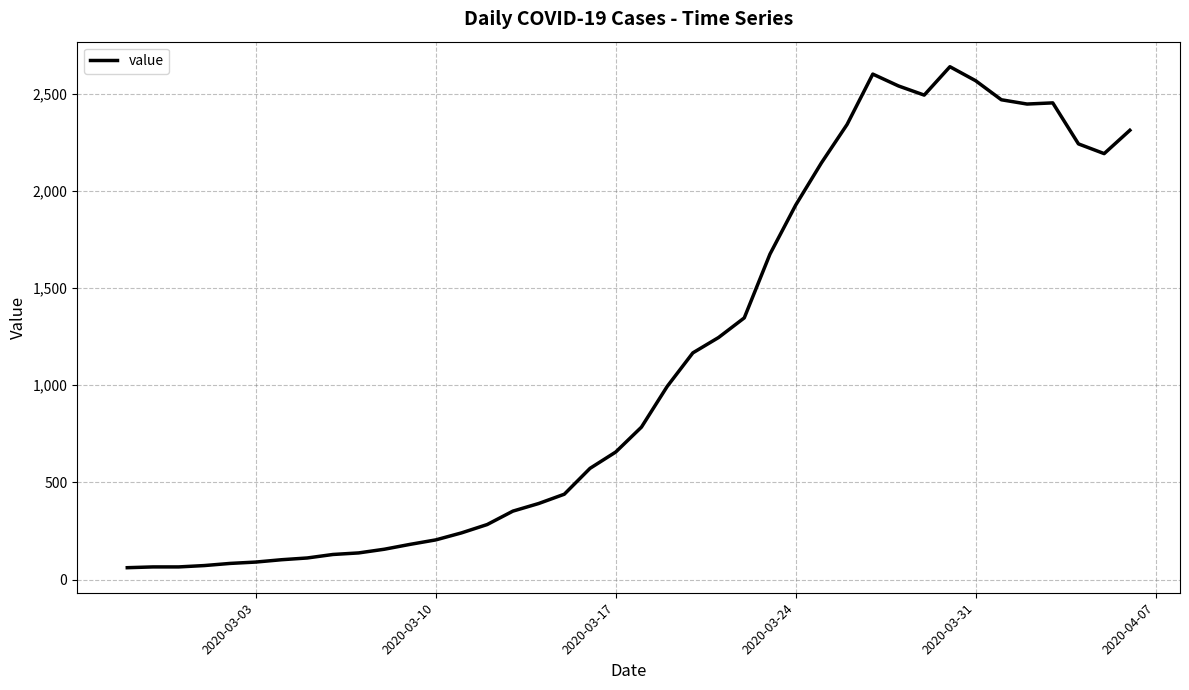

What is the maximum value shown in the chart?

2638